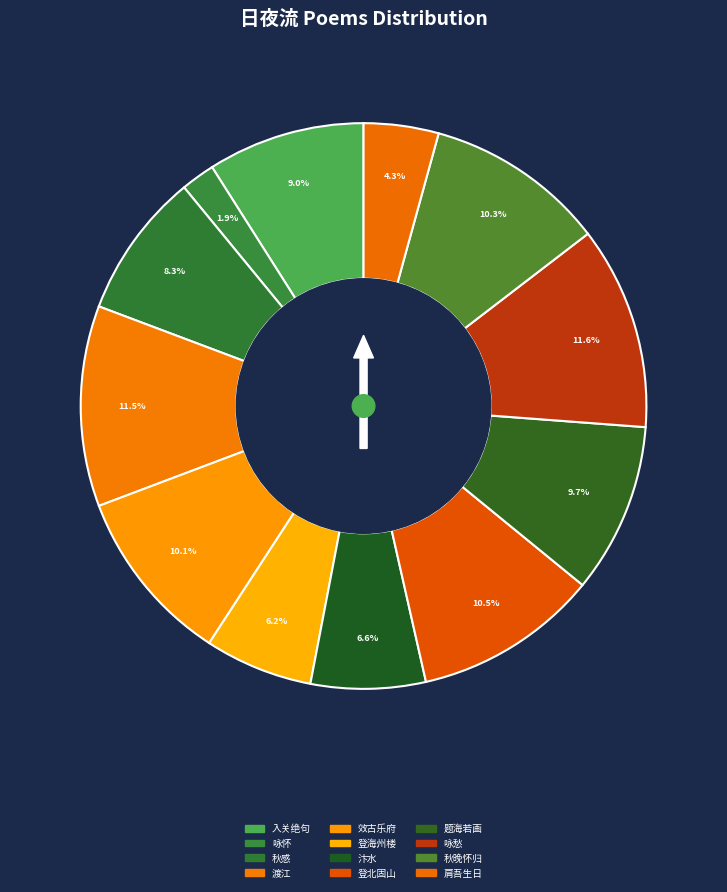

To the nearest percent, what percentage of the pie is 肩吾生日·谁遣青龙日夜流?

4%